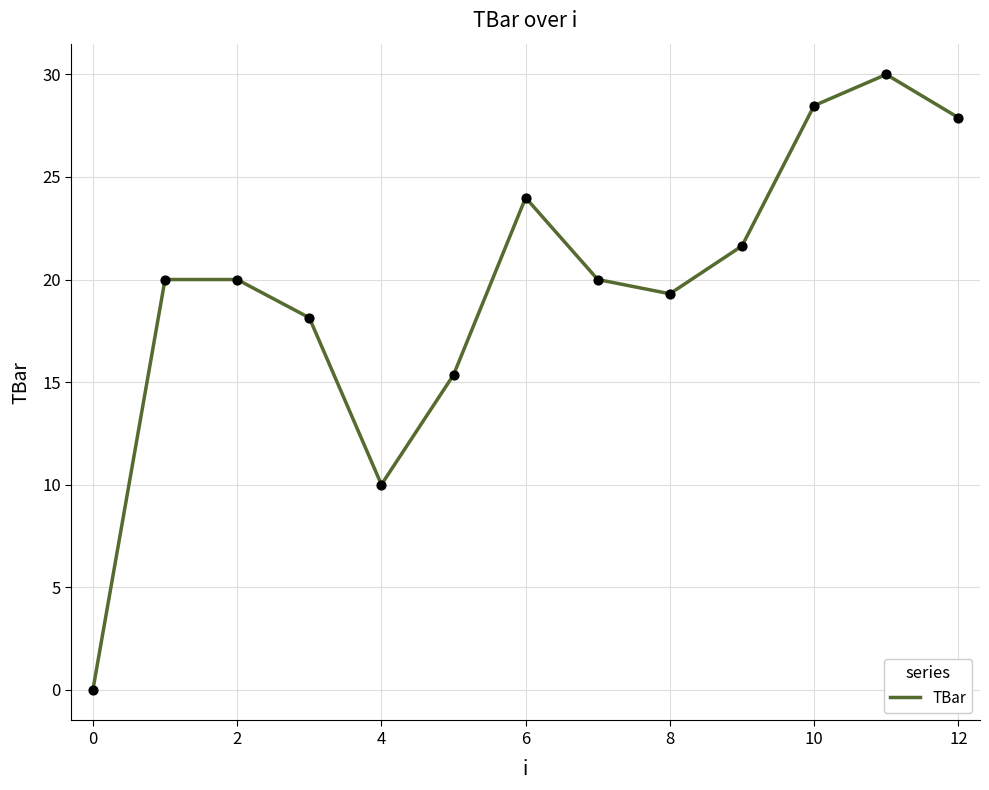

What is the difference between the maximum and minimum values?

30.0